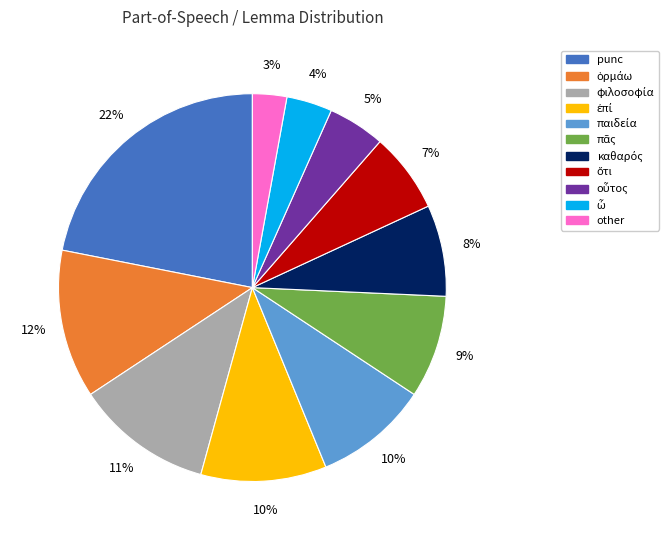

How many slices are in this pie chart?

11